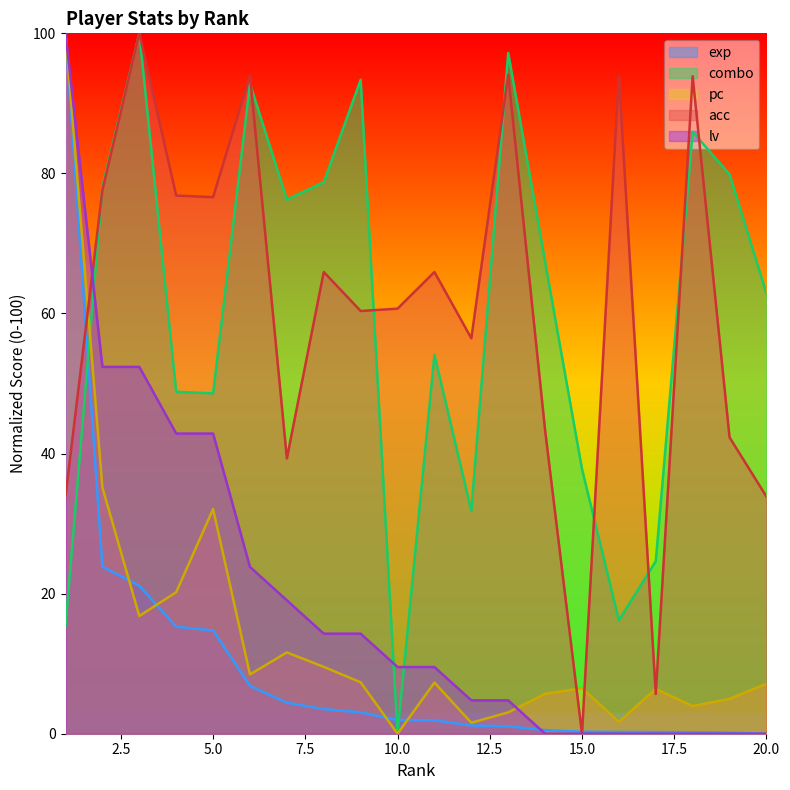

Which has a higher value, 18 or 7?

7